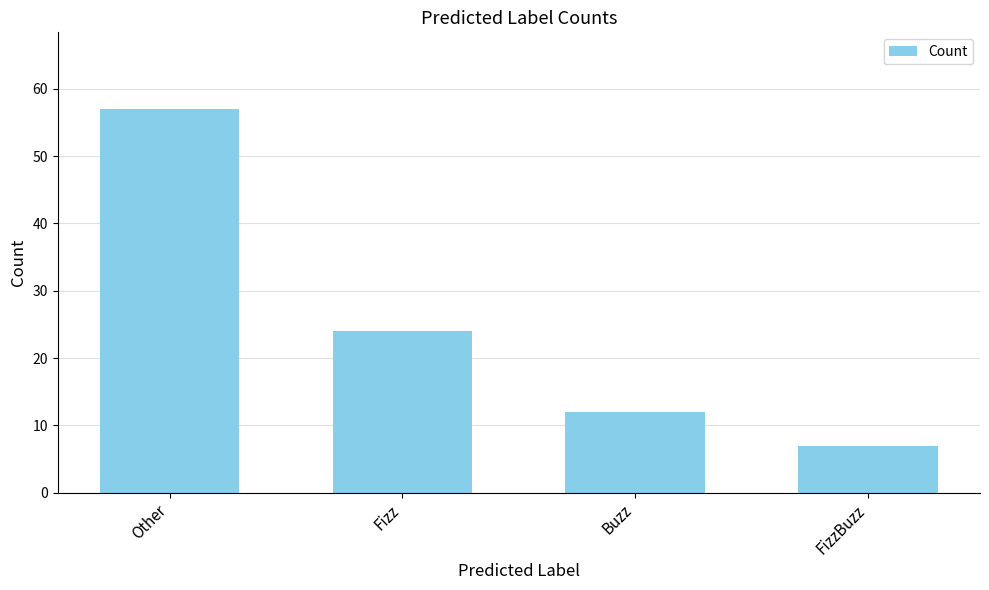

Where does the data first go above 24?

Other